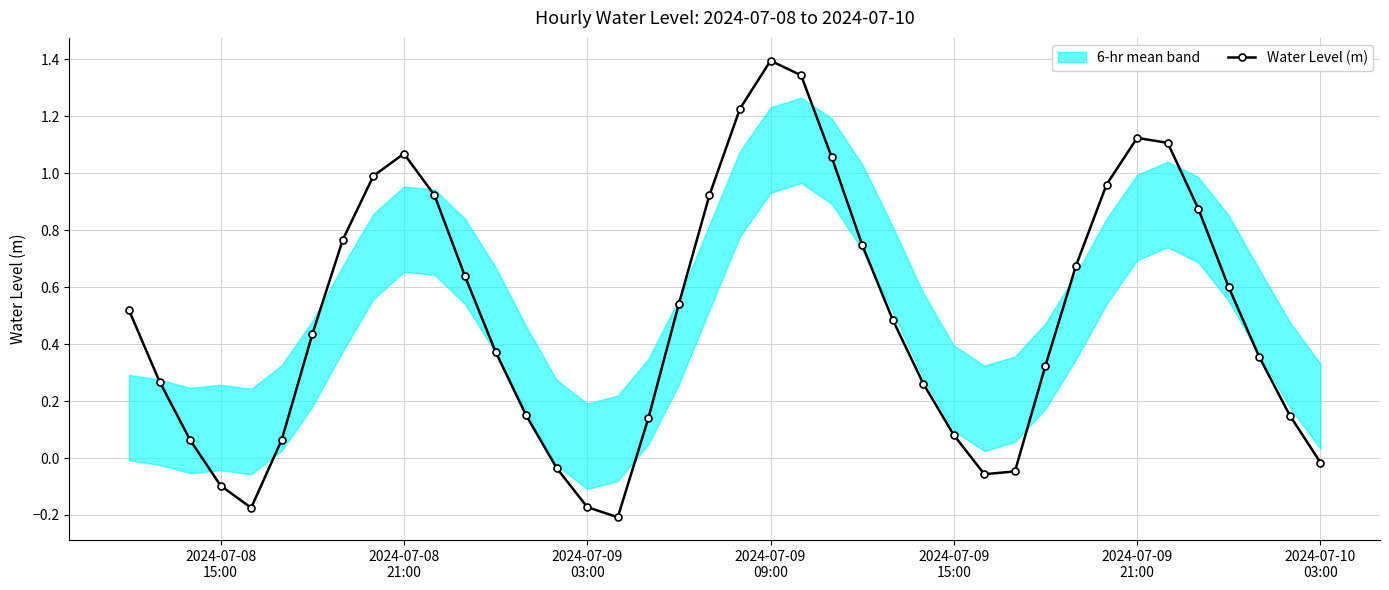

How many interior local peaks does the Water Level (m) series have?

3